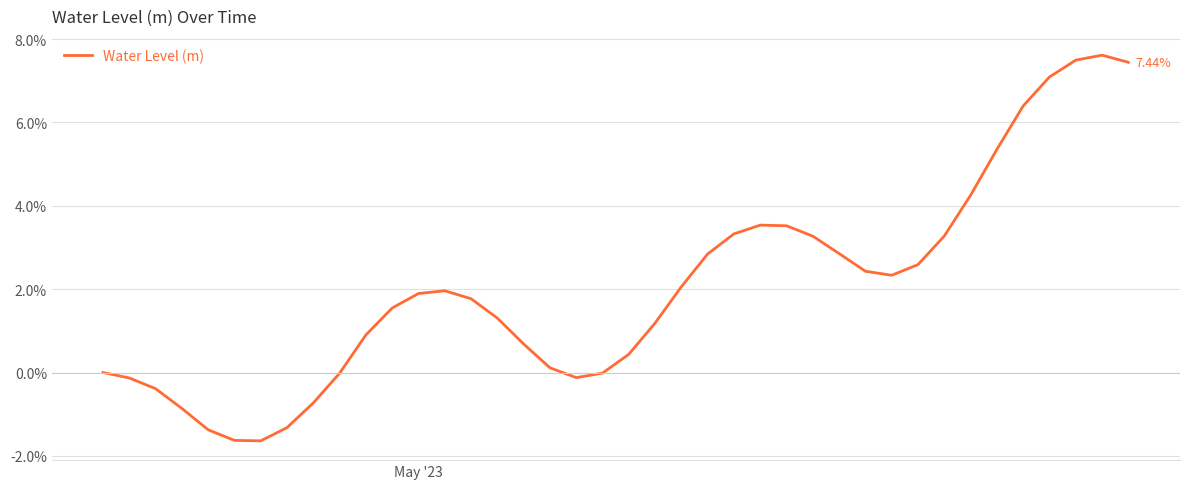

What is the difference between the maximum and minimum values?

9.3